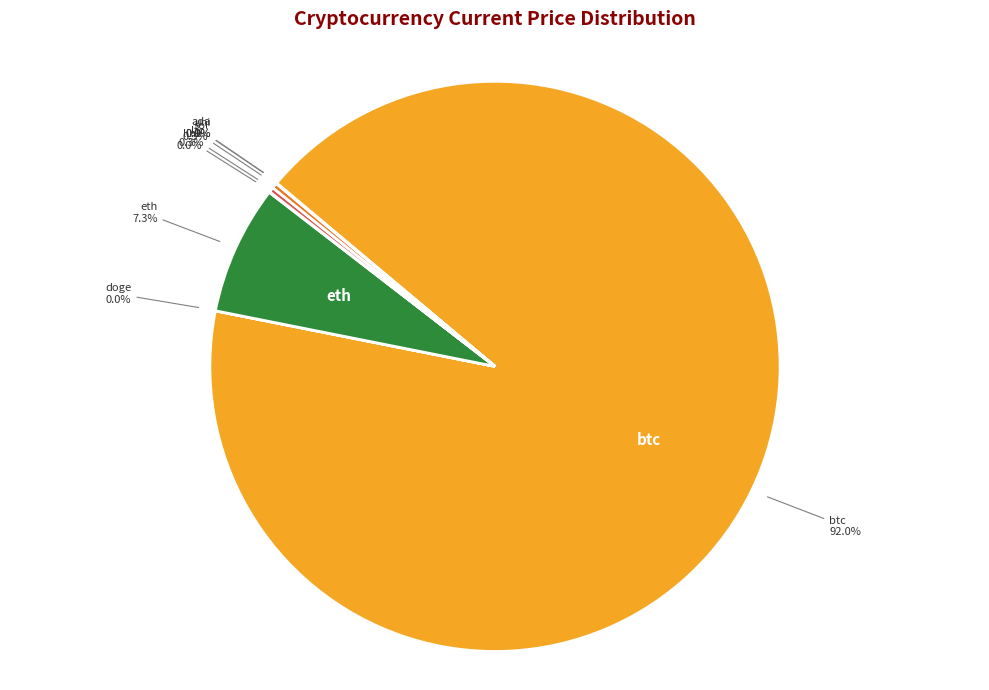

Which category accounts for the majority?

btc